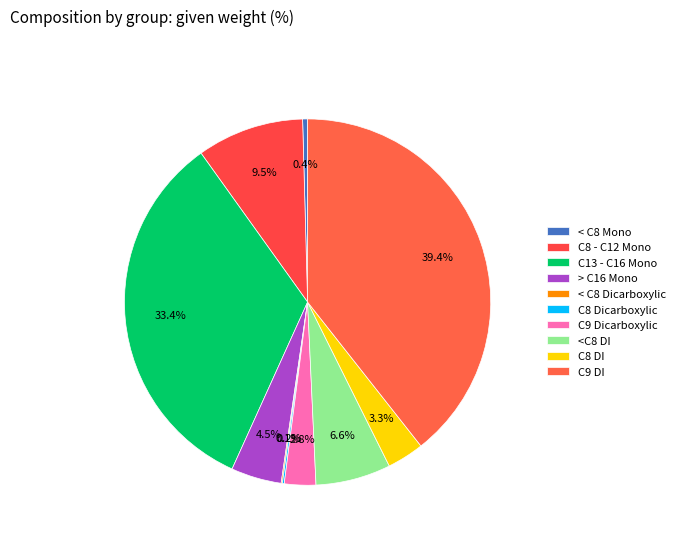

To the nearest percent, what portion does C13 - C16 Mono represent?

33%